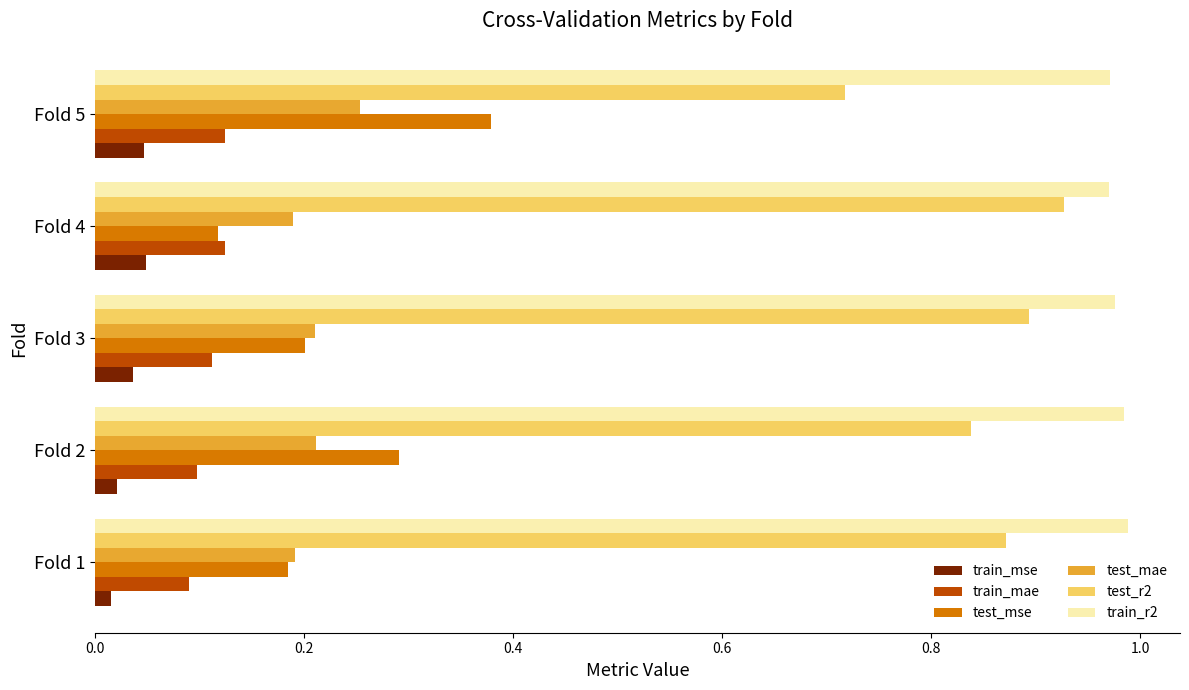

At how many categories does at least one series exceed 0?

5